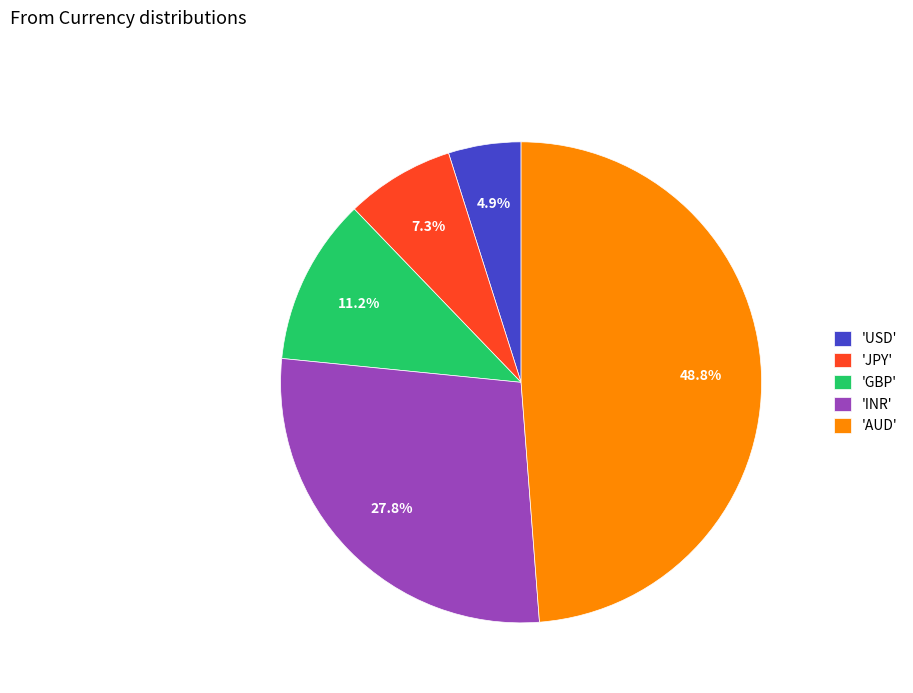

Rank the categories by value from lowest to highest.

'USD', 'JPY', 'GBP', 'INR', 'AUD'